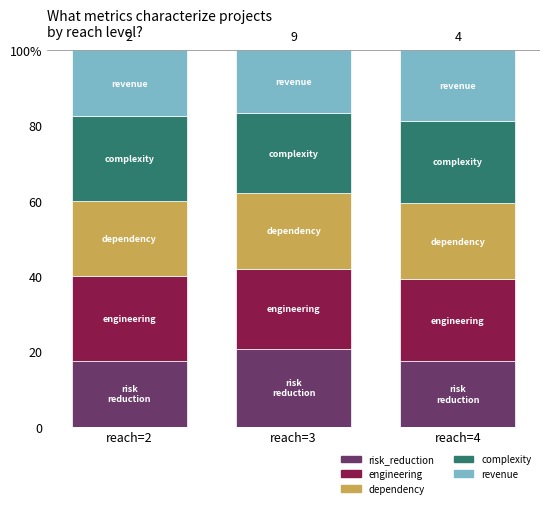

Are the bars horizontal?

No